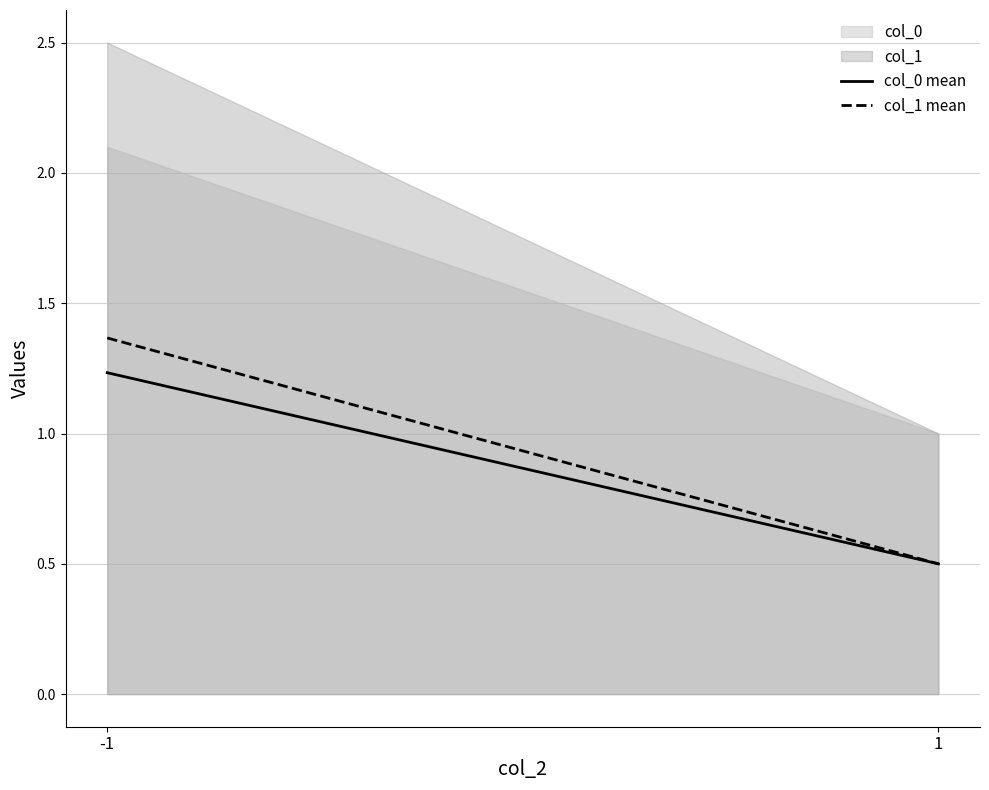

Reading left to right, list all the values displayed in this chart.

col_0 mean: 1.2	0.5
col_1 mean: 1.4	0.5